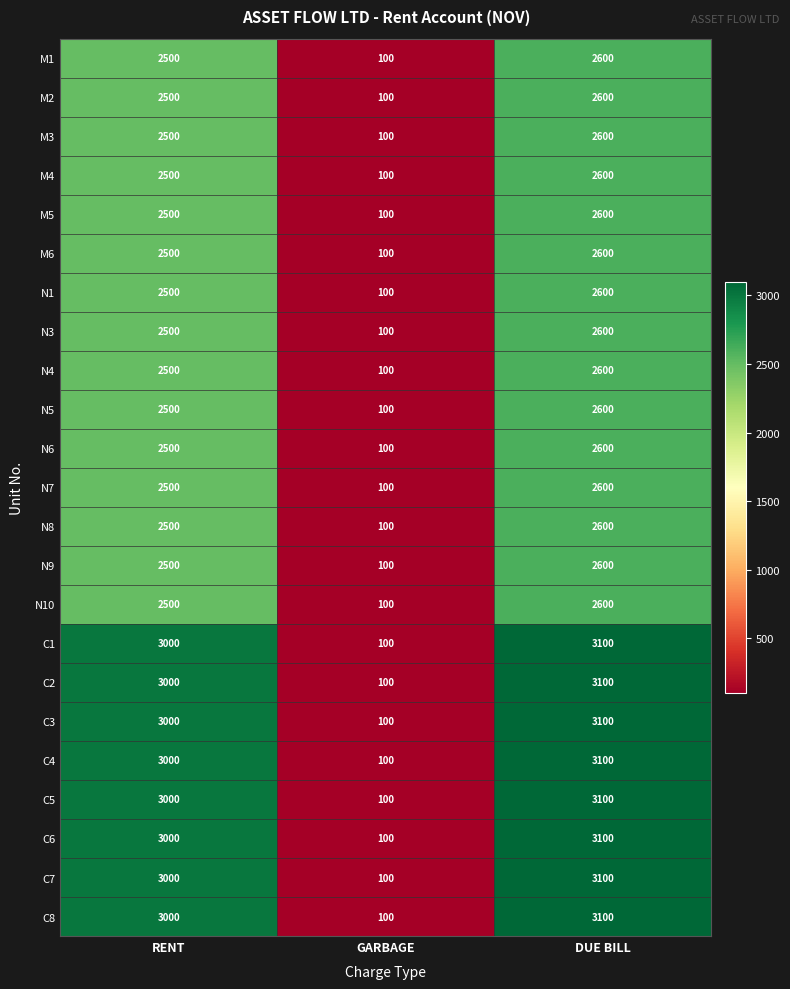

True or false: C2 has a value of 3000 at RENT.

True